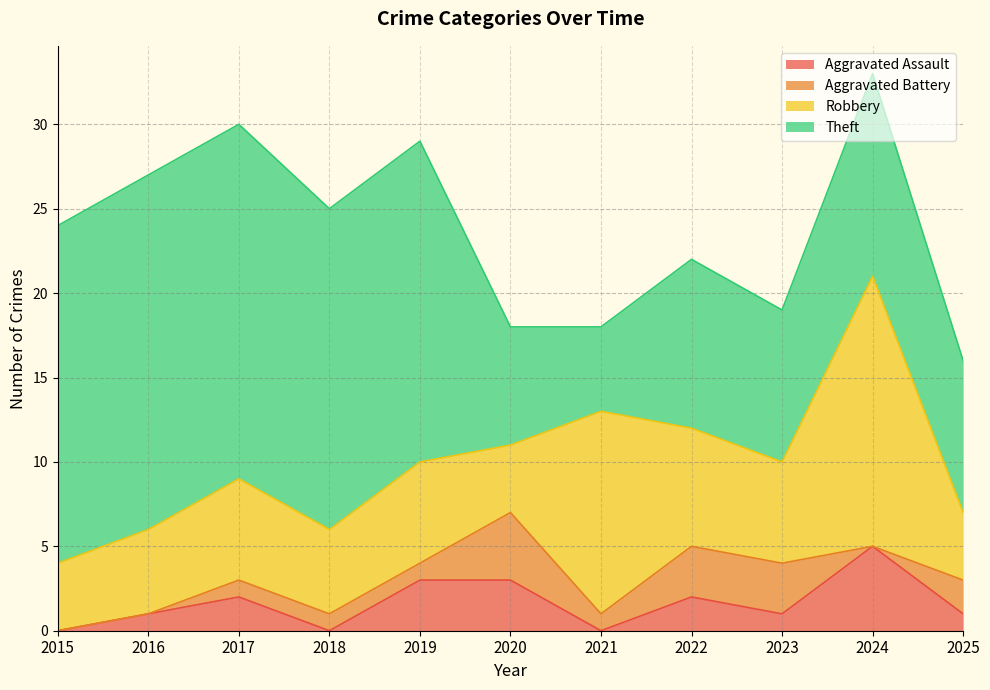

Reading left to right, extract all data points from this chart.

Aggravated Assault: 0	1	2	0	3	3	0	2	1	5	1
Aggravated Battery: 0	0	1	1	1	4	1	3	3	0	2
Robbery: 4	5	6	5	6	4	12	7	6	16	4
Theft: 20	21	21	19	19	7	5	10	9	12	9